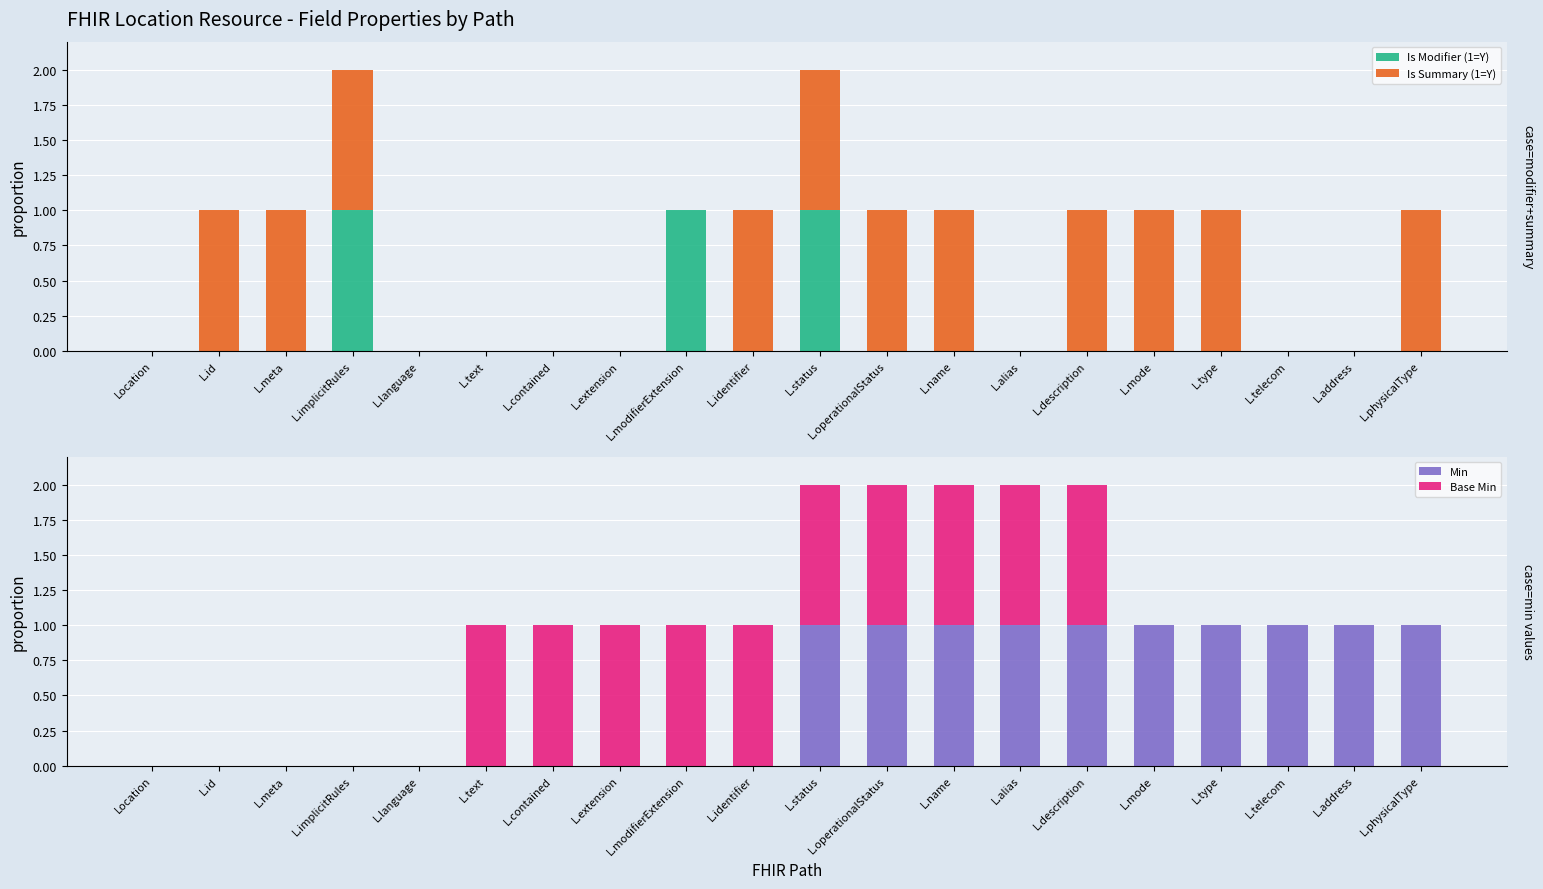

What is the label of the 9th bar from the left?

L.modifierExtension